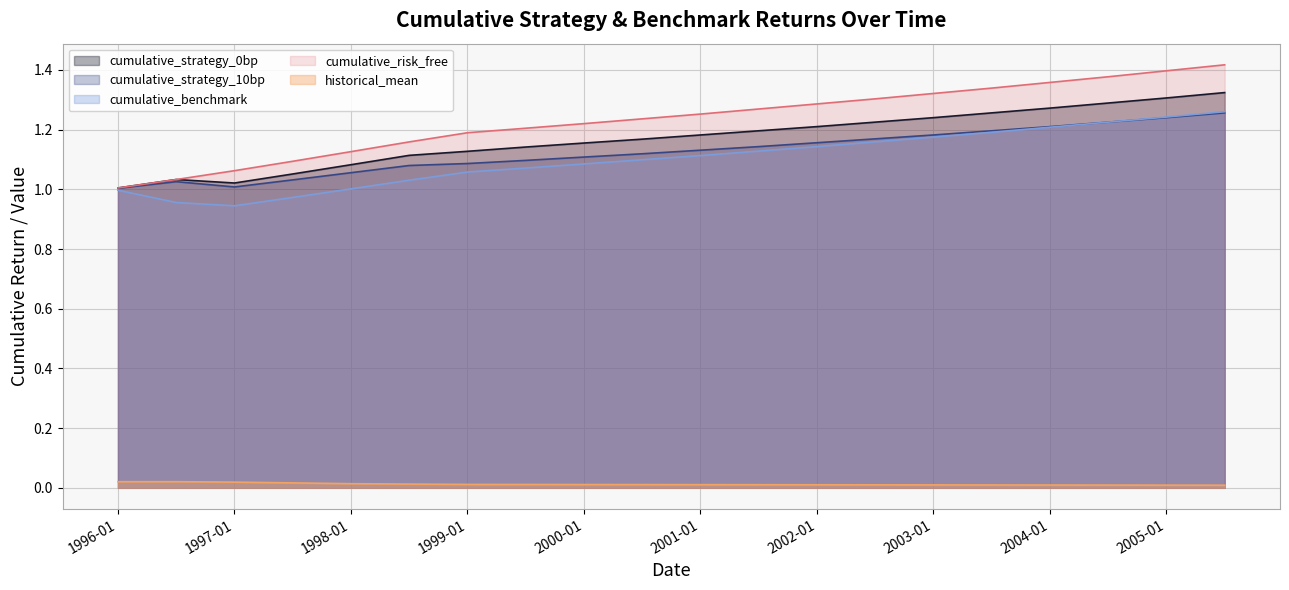

True or false: cumulative_strategy_0bp and historical_mean cross at least once.

False